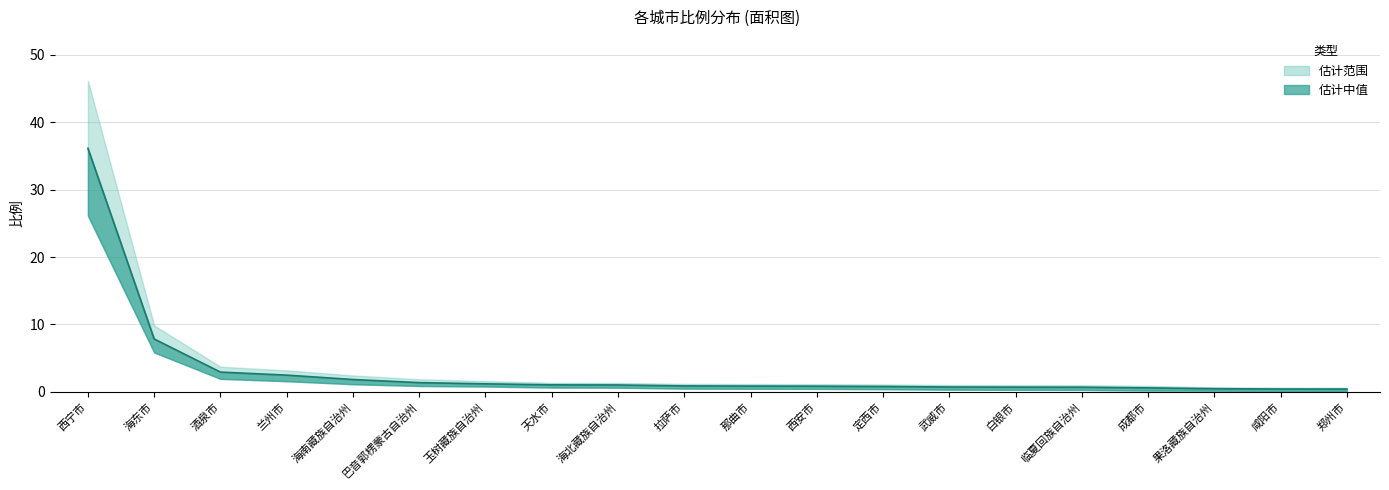

What is the total value across all series at 西安市?

2.4